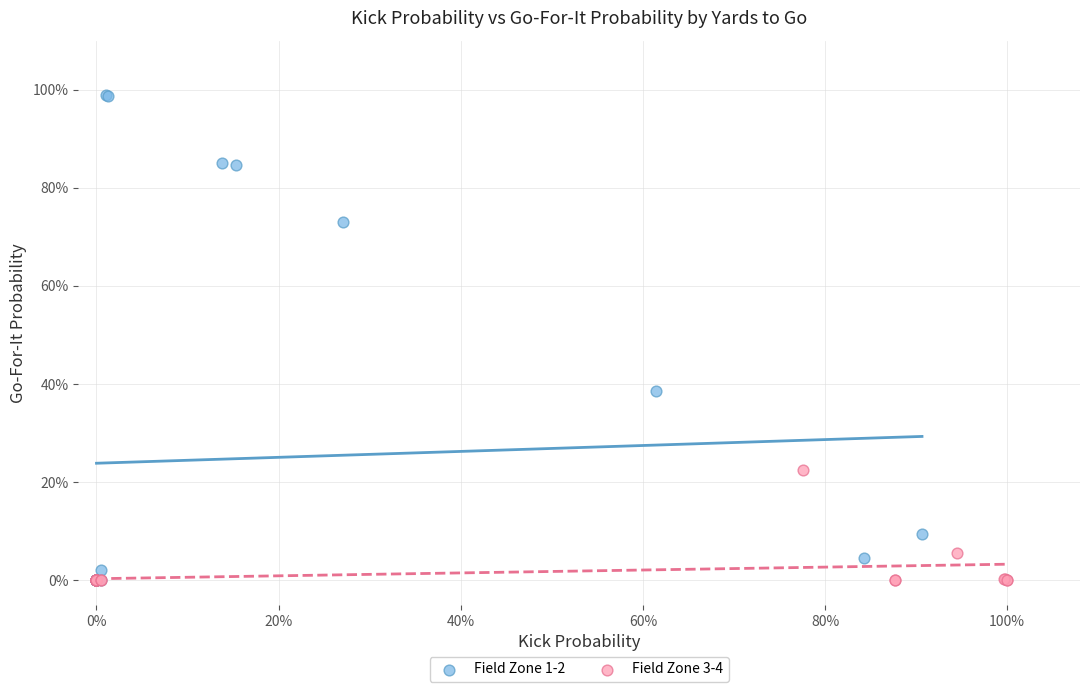

Which series has the largest Y range (max minus min)?

Field Zone 1-2